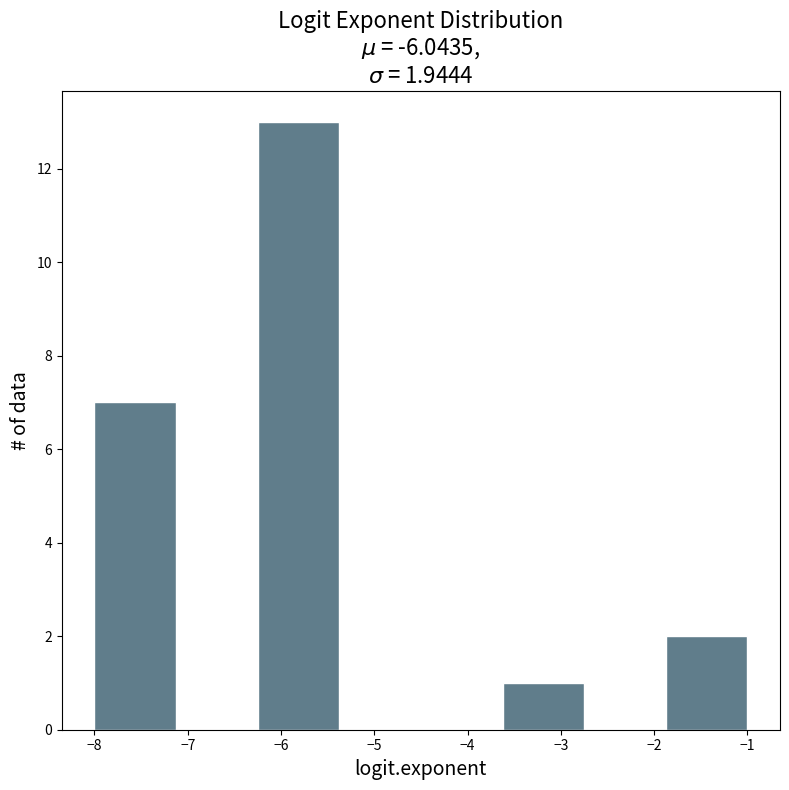

Reading left to right, list every bar in this chart as the range it spans on the x-axis followed by its height. Neither the bar edges nor the heights are printed on the chart, so give them approximately, as read against the axes.

-8.0 to -7.1: 7
-7.1 to -6.2: 0
-6.2 to -5.4: 13
-5.4 to -4.5: 0
-4.5 to -3.6: 0
-3.6 to -2.7: 1
-2.7 to -1.9: 0
-1.9 to -1.0: 2